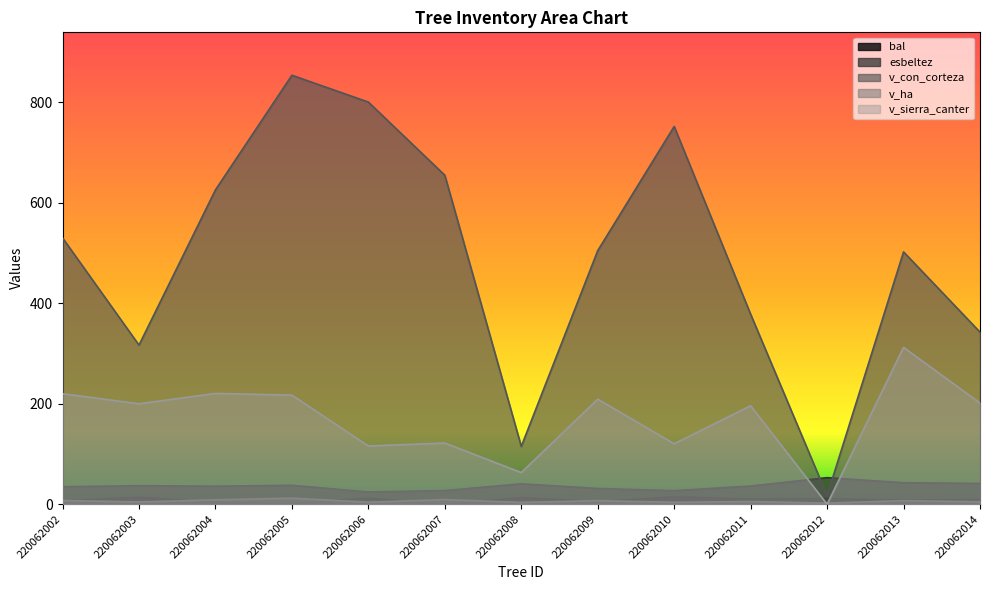

What is the spread (max minus min) of values at 220062012?

52.9